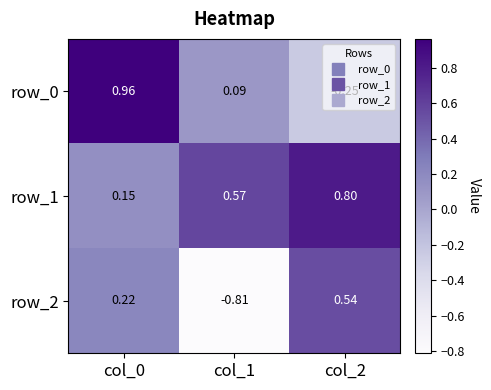

List the labels in order of row_2 value, largest first.

col_2, col_0, col_1